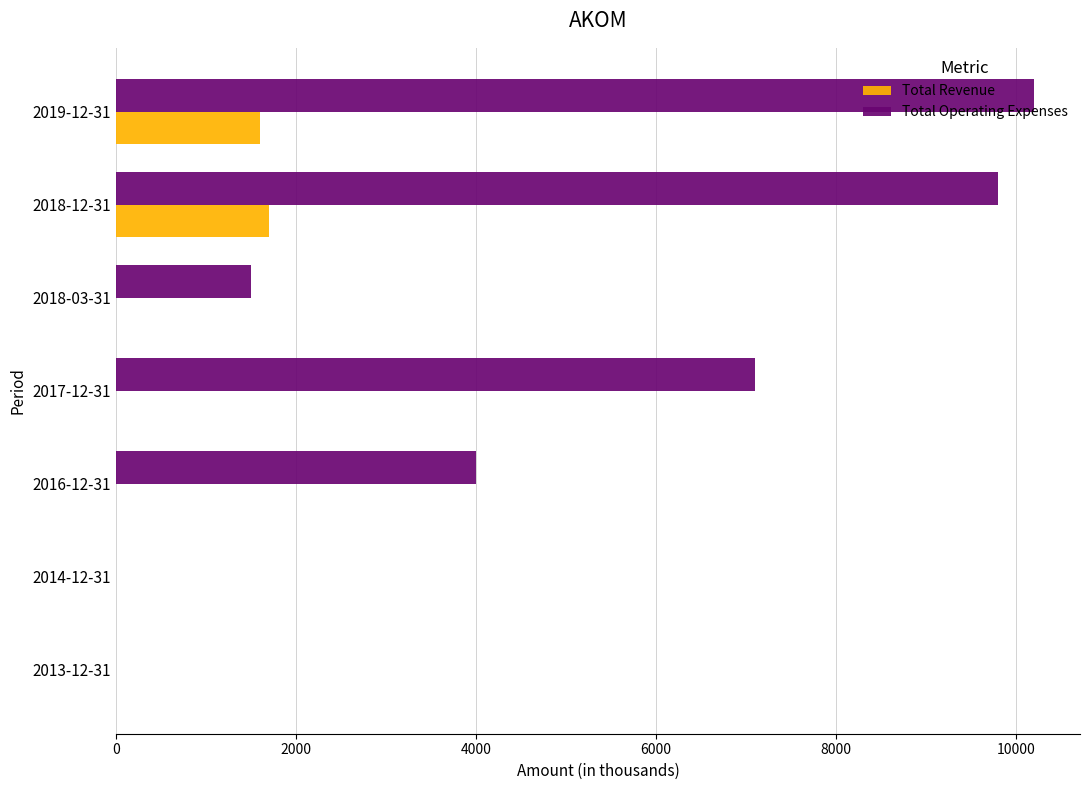

Which series changed the most between 2014-12-31 and 2018-03-31?

Total Operating Expenses